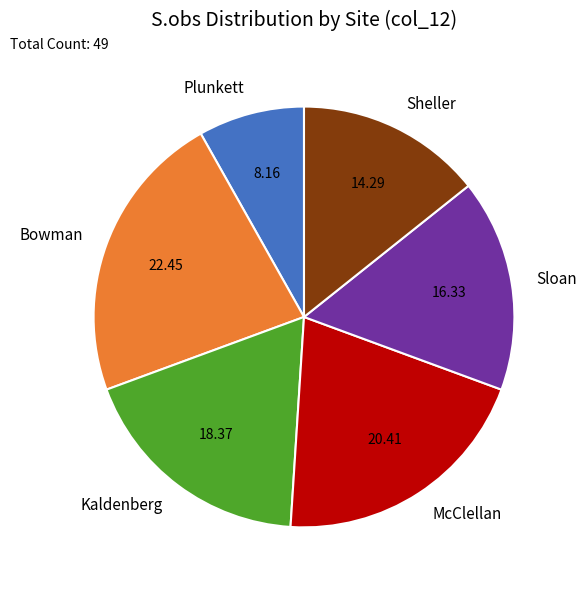

How many segments does this pie chart have?

6